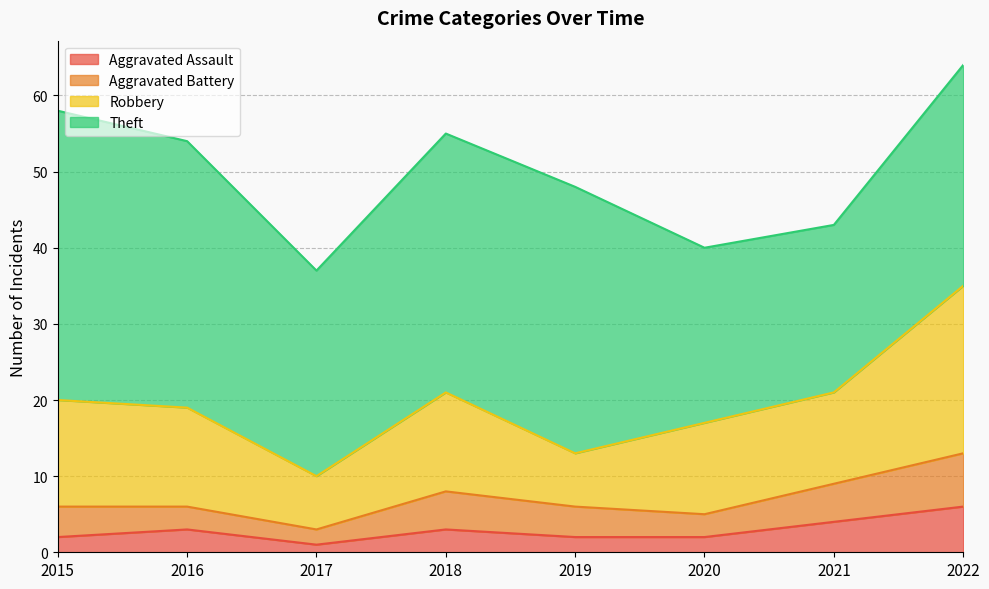

Does the chart display data point markers on the line(s)?

No